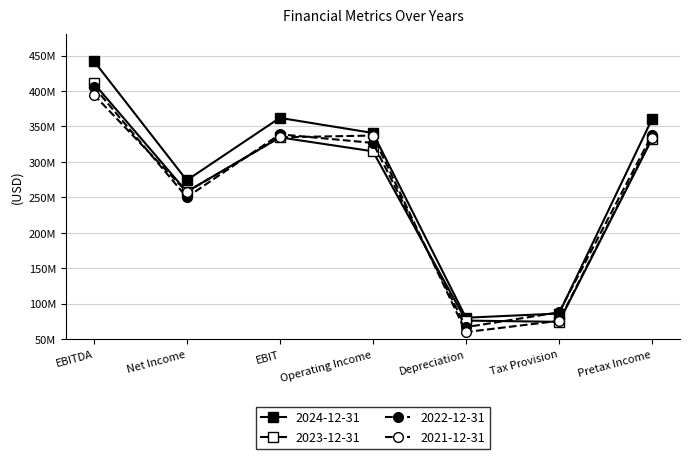

How many interior local valleys does the 2023-12-31 series have?

2